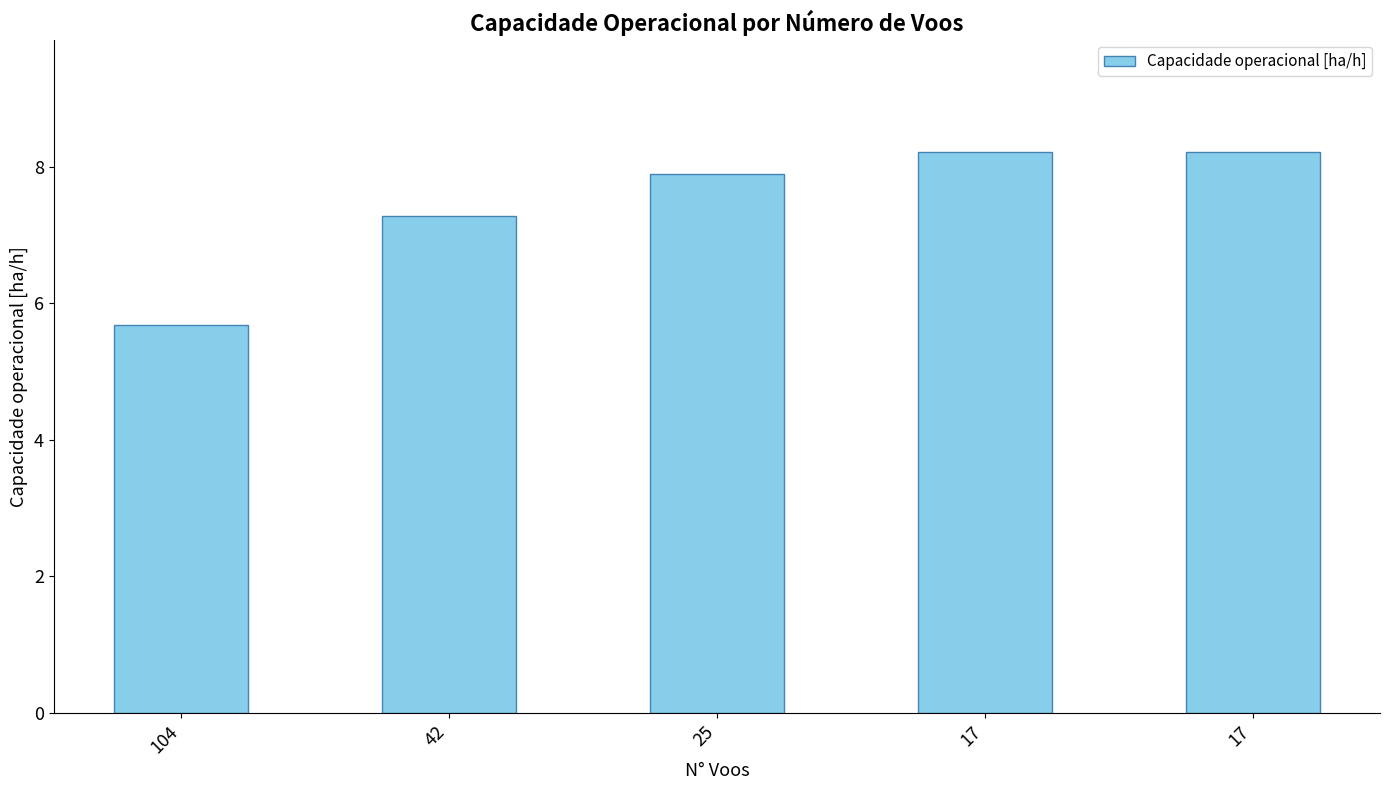

Where does the data first go above 7?

42